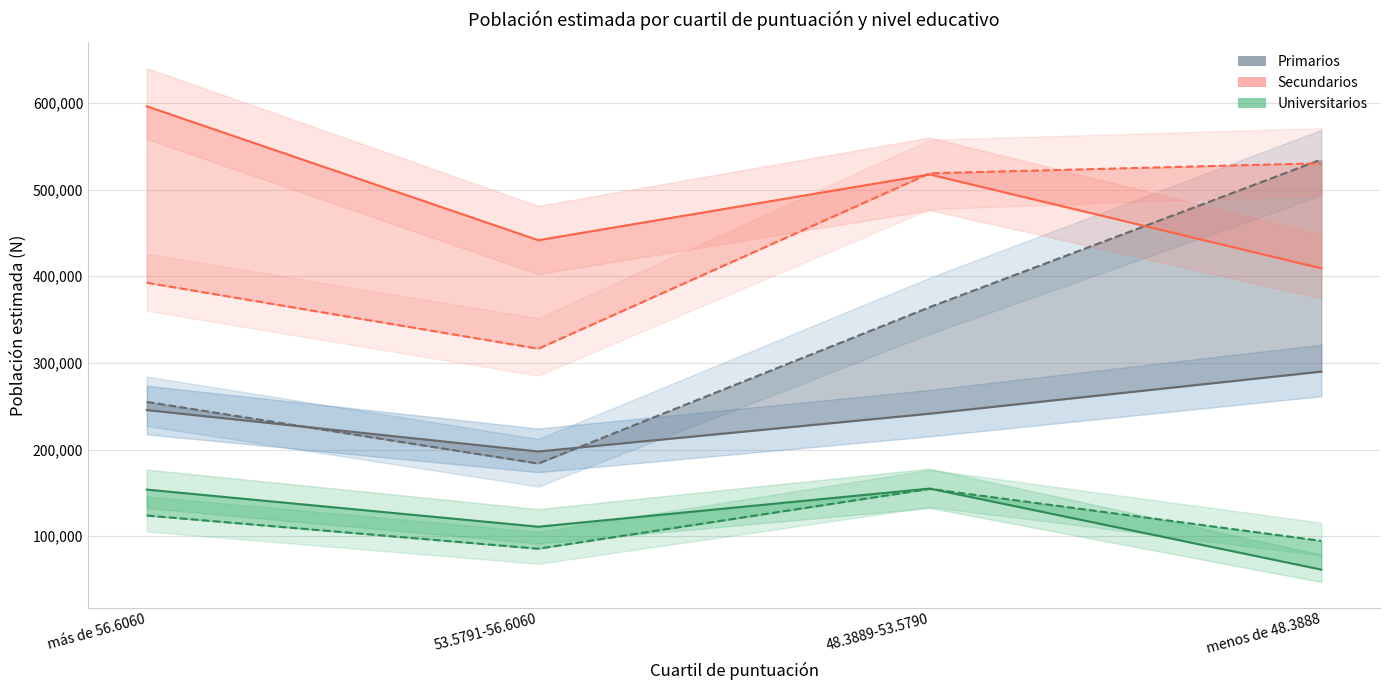

Which series changed the most between 53.5791-56.6060 and 48.3889-53.5790?

Secundarios Mujer estimada